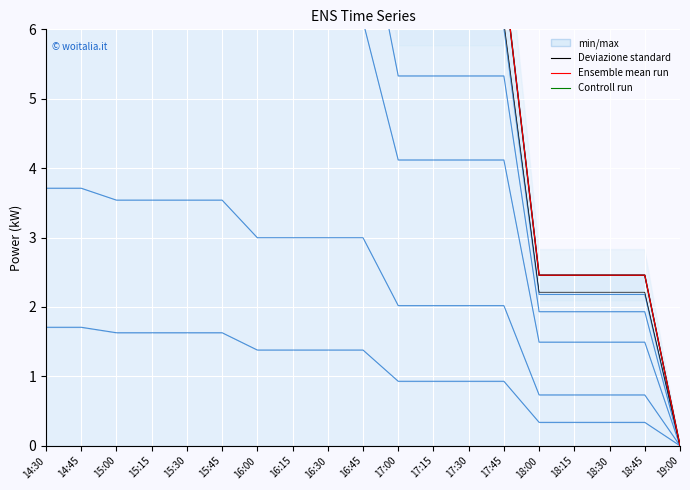

At which category does the chart reach its minimum across all series?

19:00